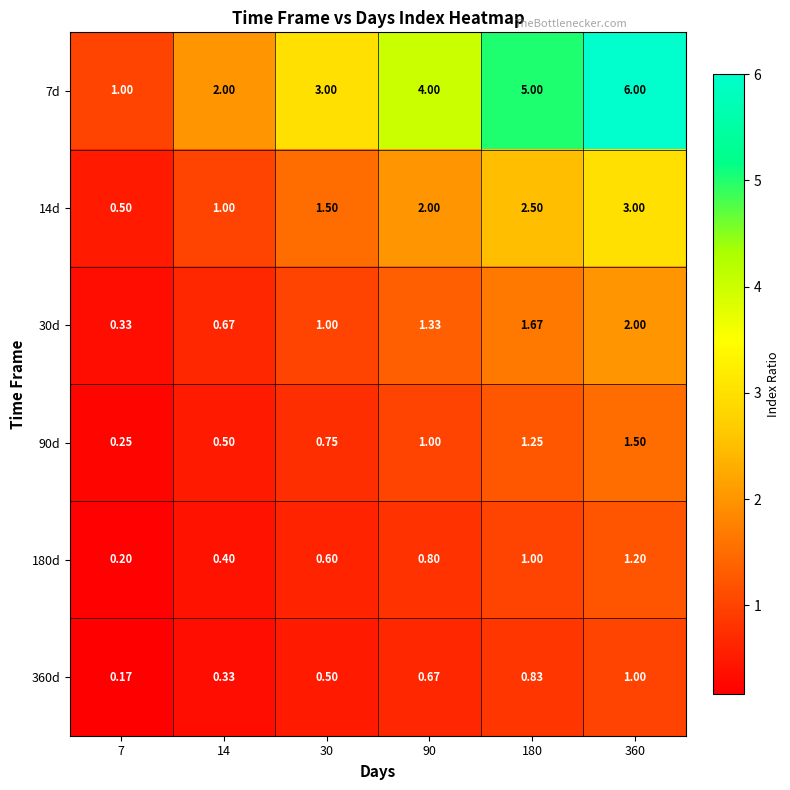

Is the value of 30d at 90 greater than the value of 7d at 30?

No